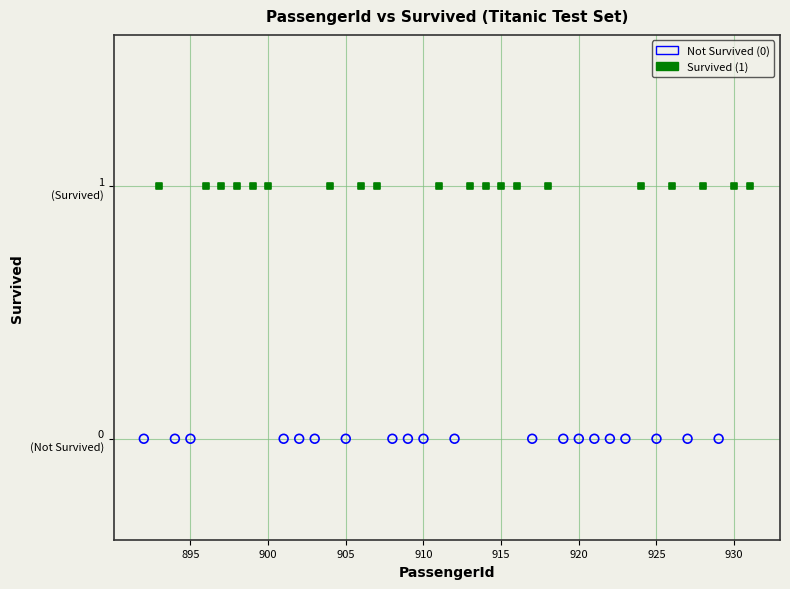

What are all the series names shown in the legend?

Not Survived (0), Survived (1)